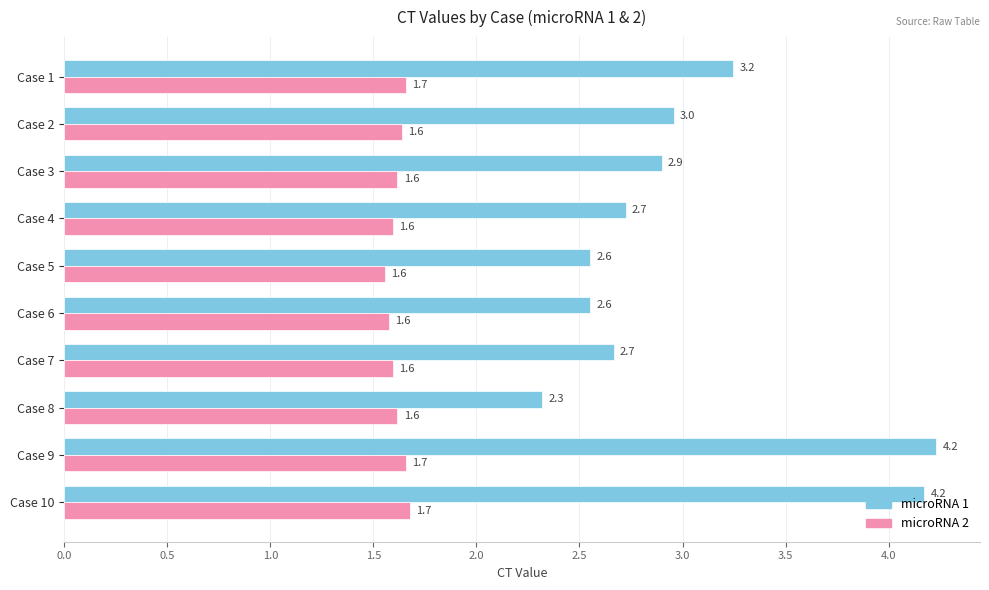

Rank the series by their average value, from highest to lowest.

microRNA 1, microRNA 2